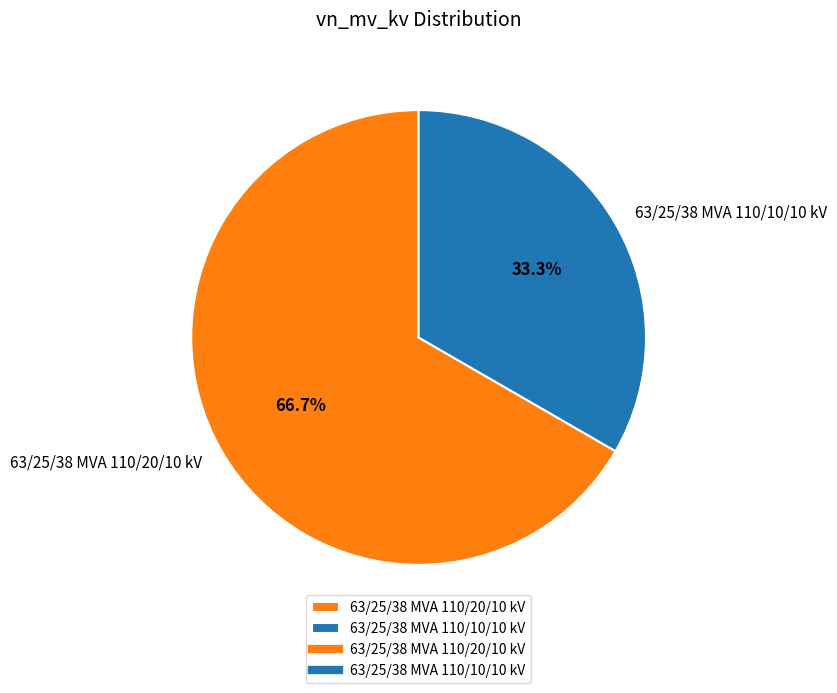

Is there any slice that represents more than half of the pie?

Yes